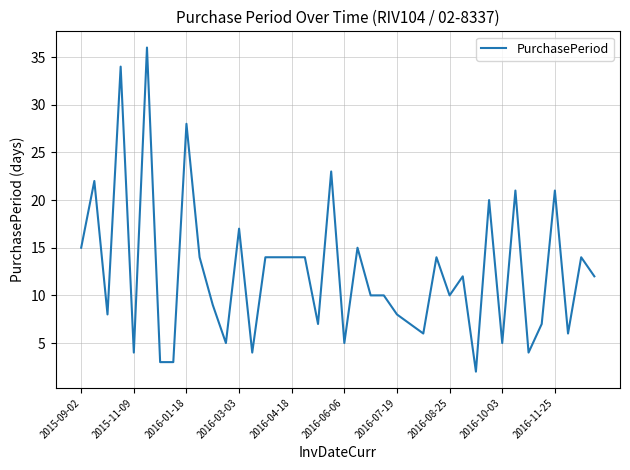

What is the maximum value shown in the chart?

36